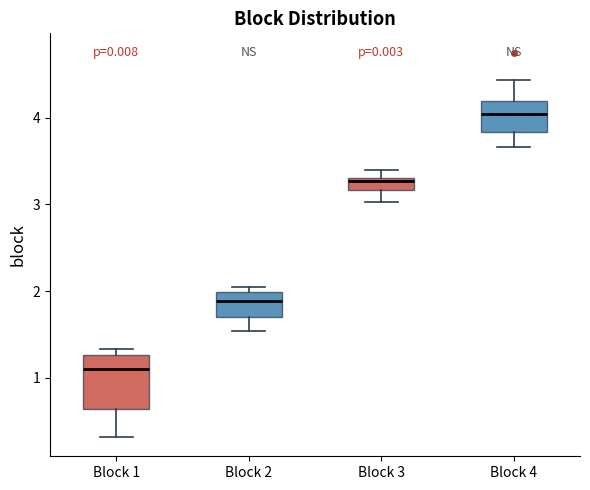

Which box is the tallest, from its lower edge to its upper edge?

Block 1